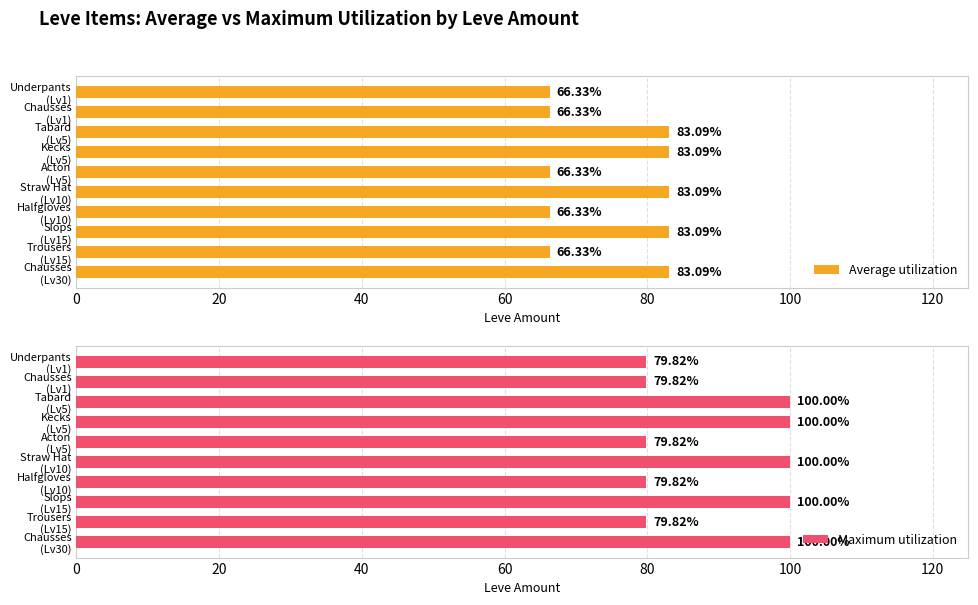

What is the difference between the second highest and minimum values in the Average utilization series?

16.8